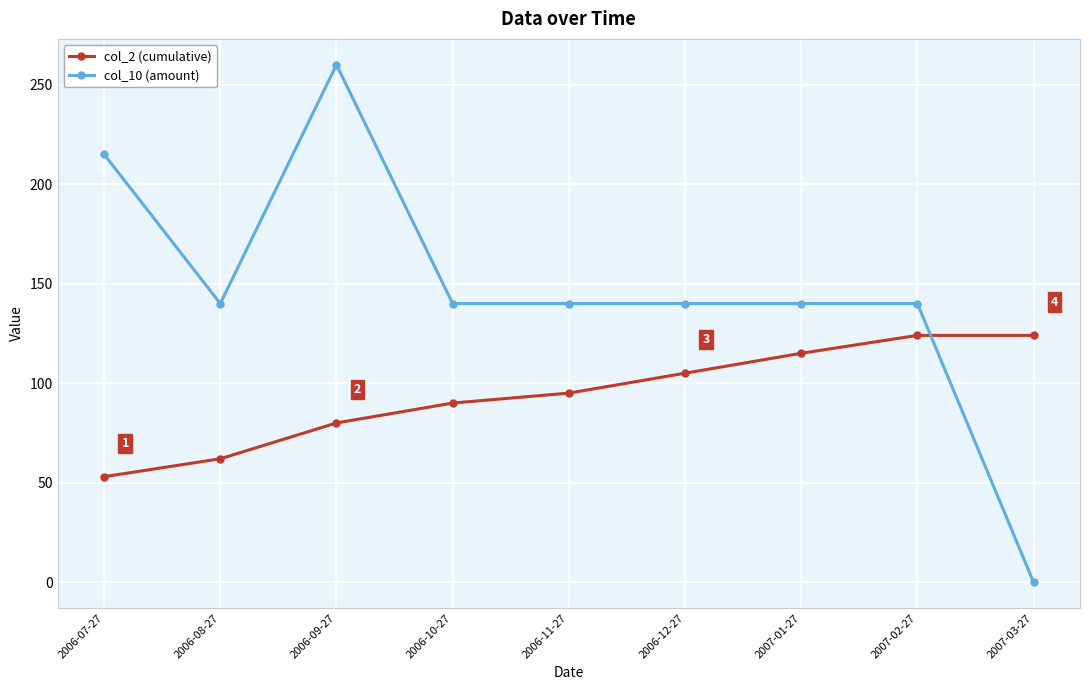

What are all the series names shown in the legend?

col_2 (cumulative), col_10 (amount)